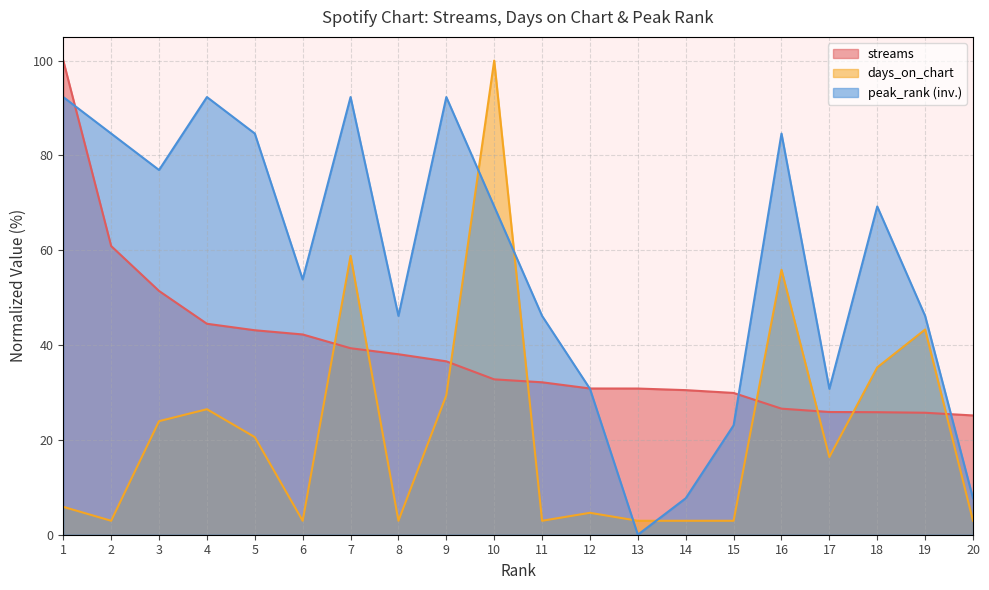

List the labels in order of peak_rank value, largest first.

1, 4, 7, 9, 2, 5, 16, 3, 10, 18, 6, 8, 11, 19, 12, 17, 15, 14, 20, 13